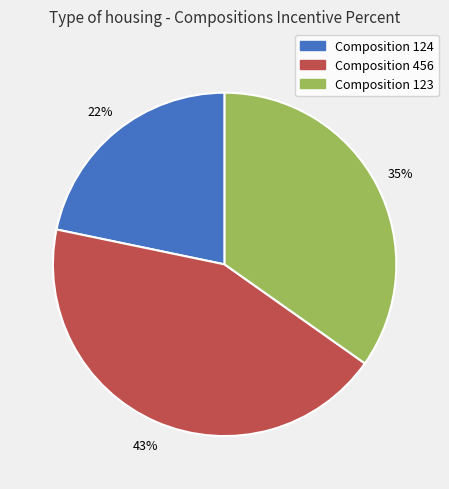

Is it true that Composition 456 is 32% of the pie?

False